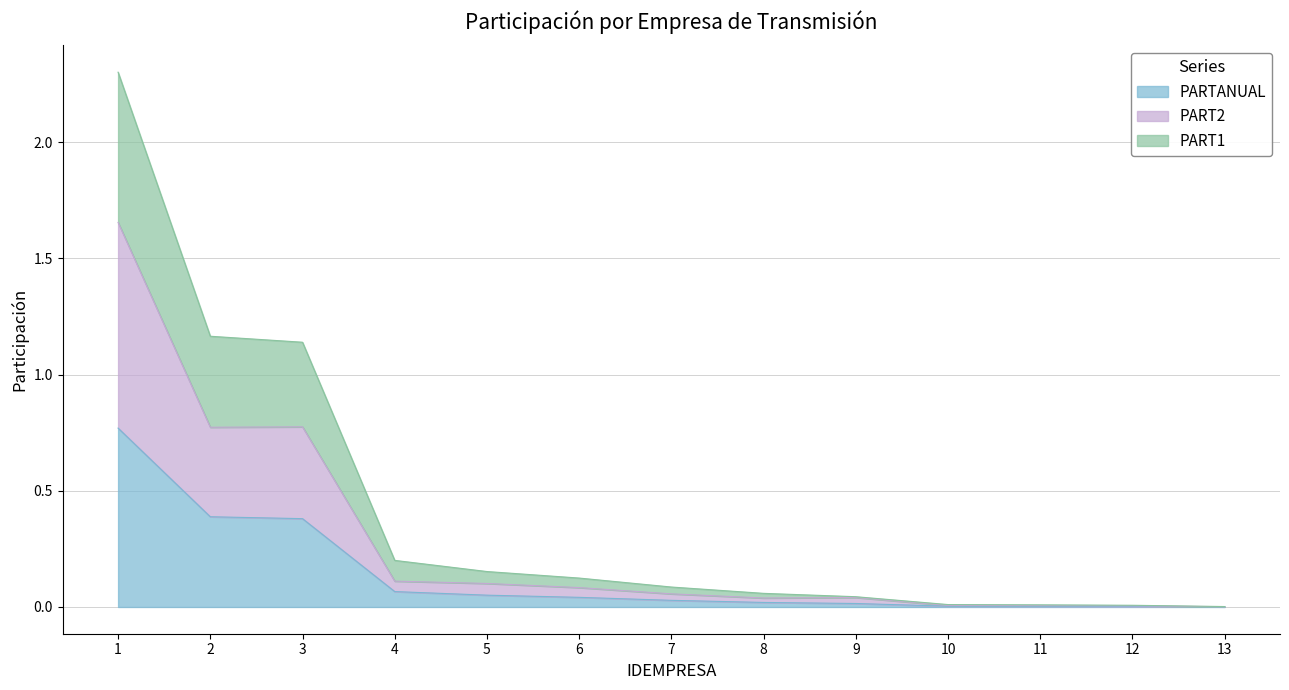

What are all the series names shown in the legend?

PARTANUAL, PART2, PART1